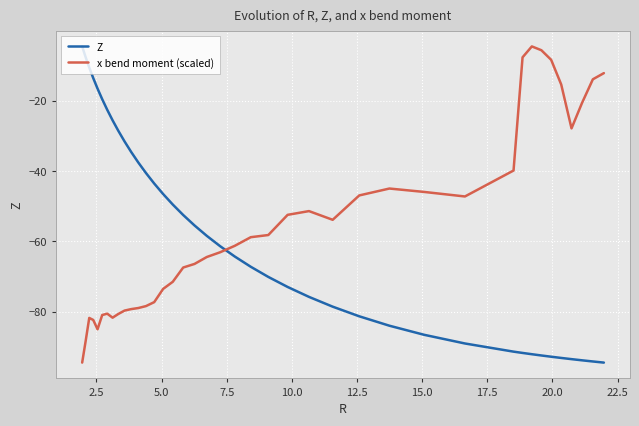

What is the lowest value of the Z series?

-94.5